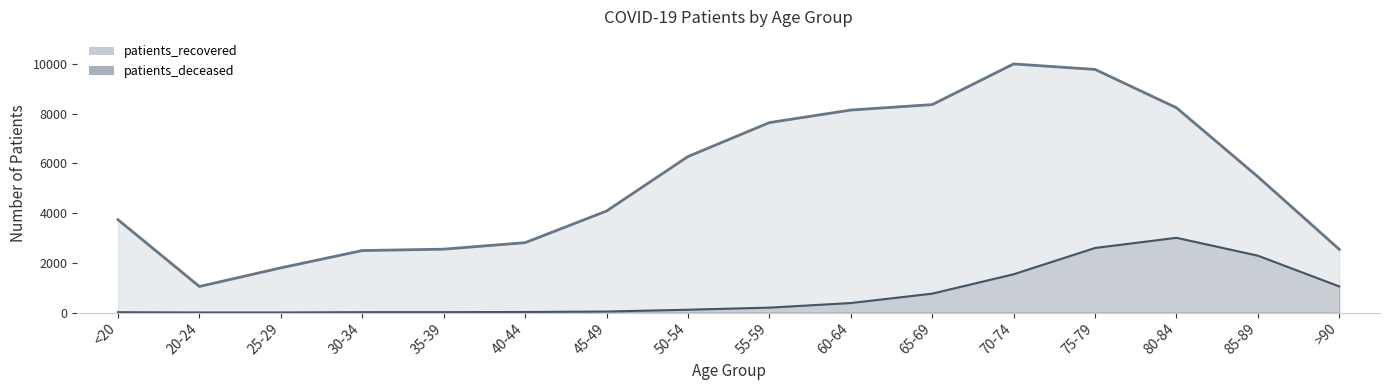

Which series changed the most between 75-79 and 85-89?

patients_recovered